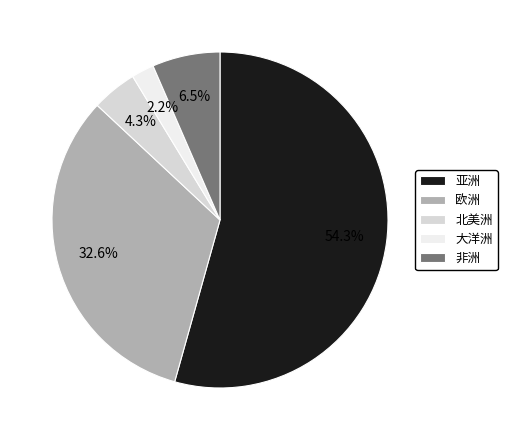

How many segments does this pie chart have?

5